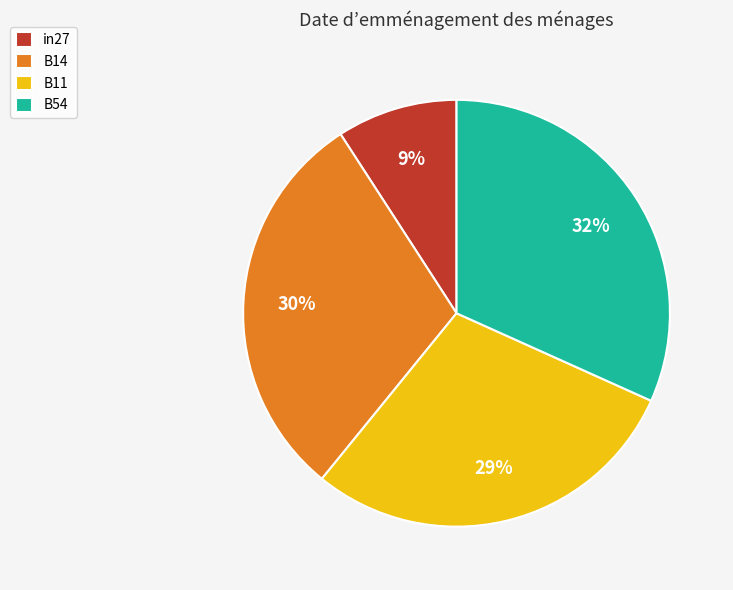

Which category has the smallest portion of the pie?

in27